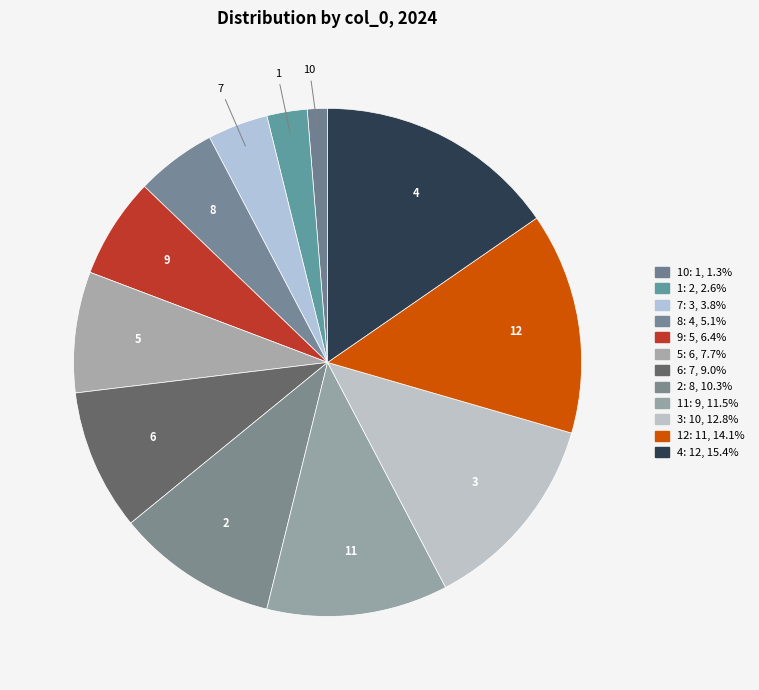

Which has a higher value, 1 or 4?

4